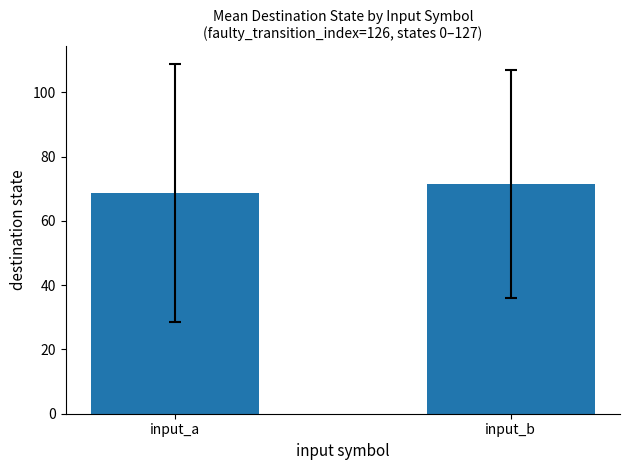

What is the value of the 1st bar from the left?

68.7